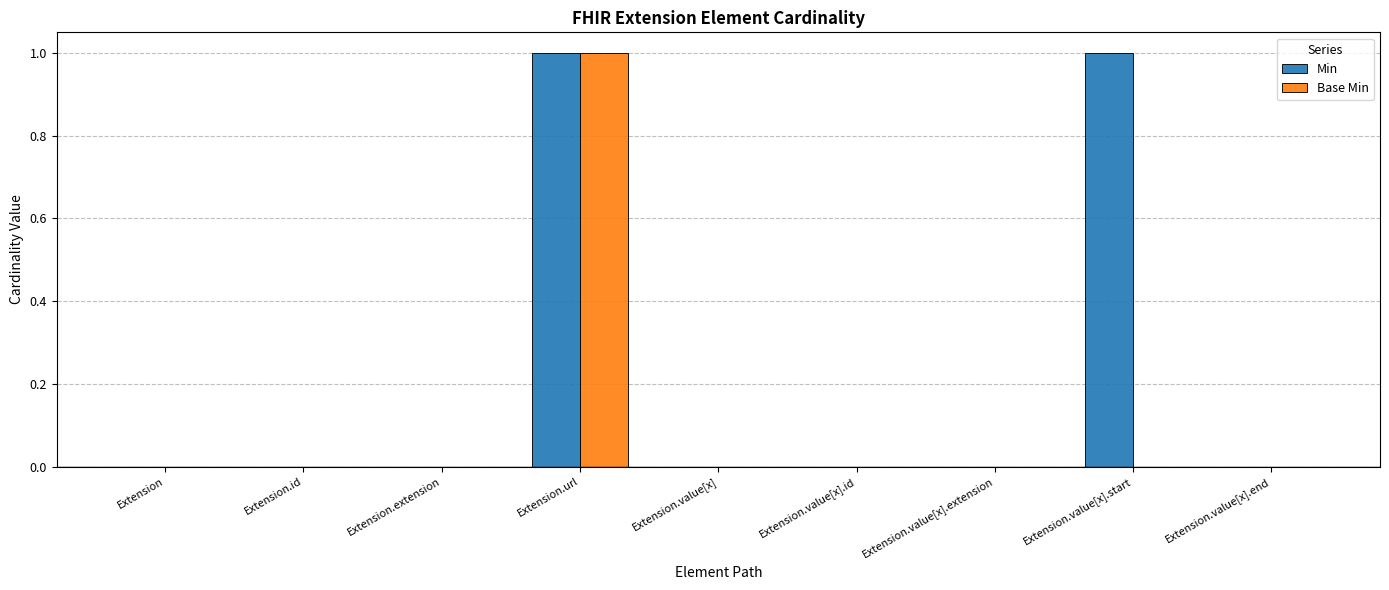

Which series changed the most between Extension and Extension.value[x].start?

Min